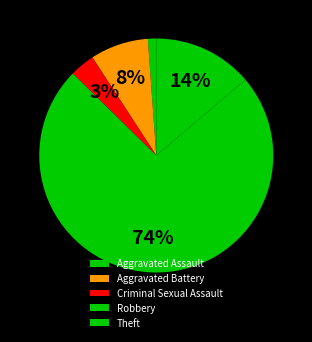

What is the smallest slice in the pie chart?

Aggravated Assault